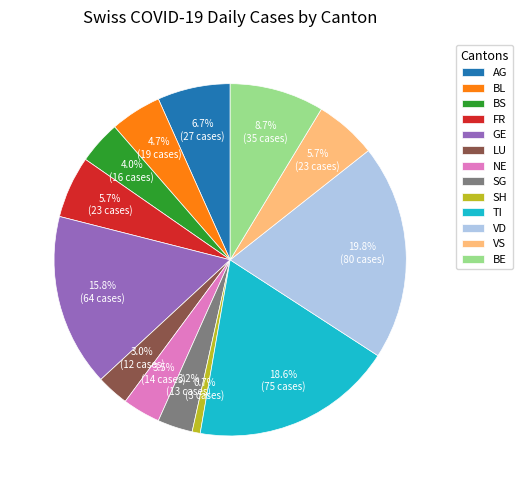

How many slices are in this pie chart?

13